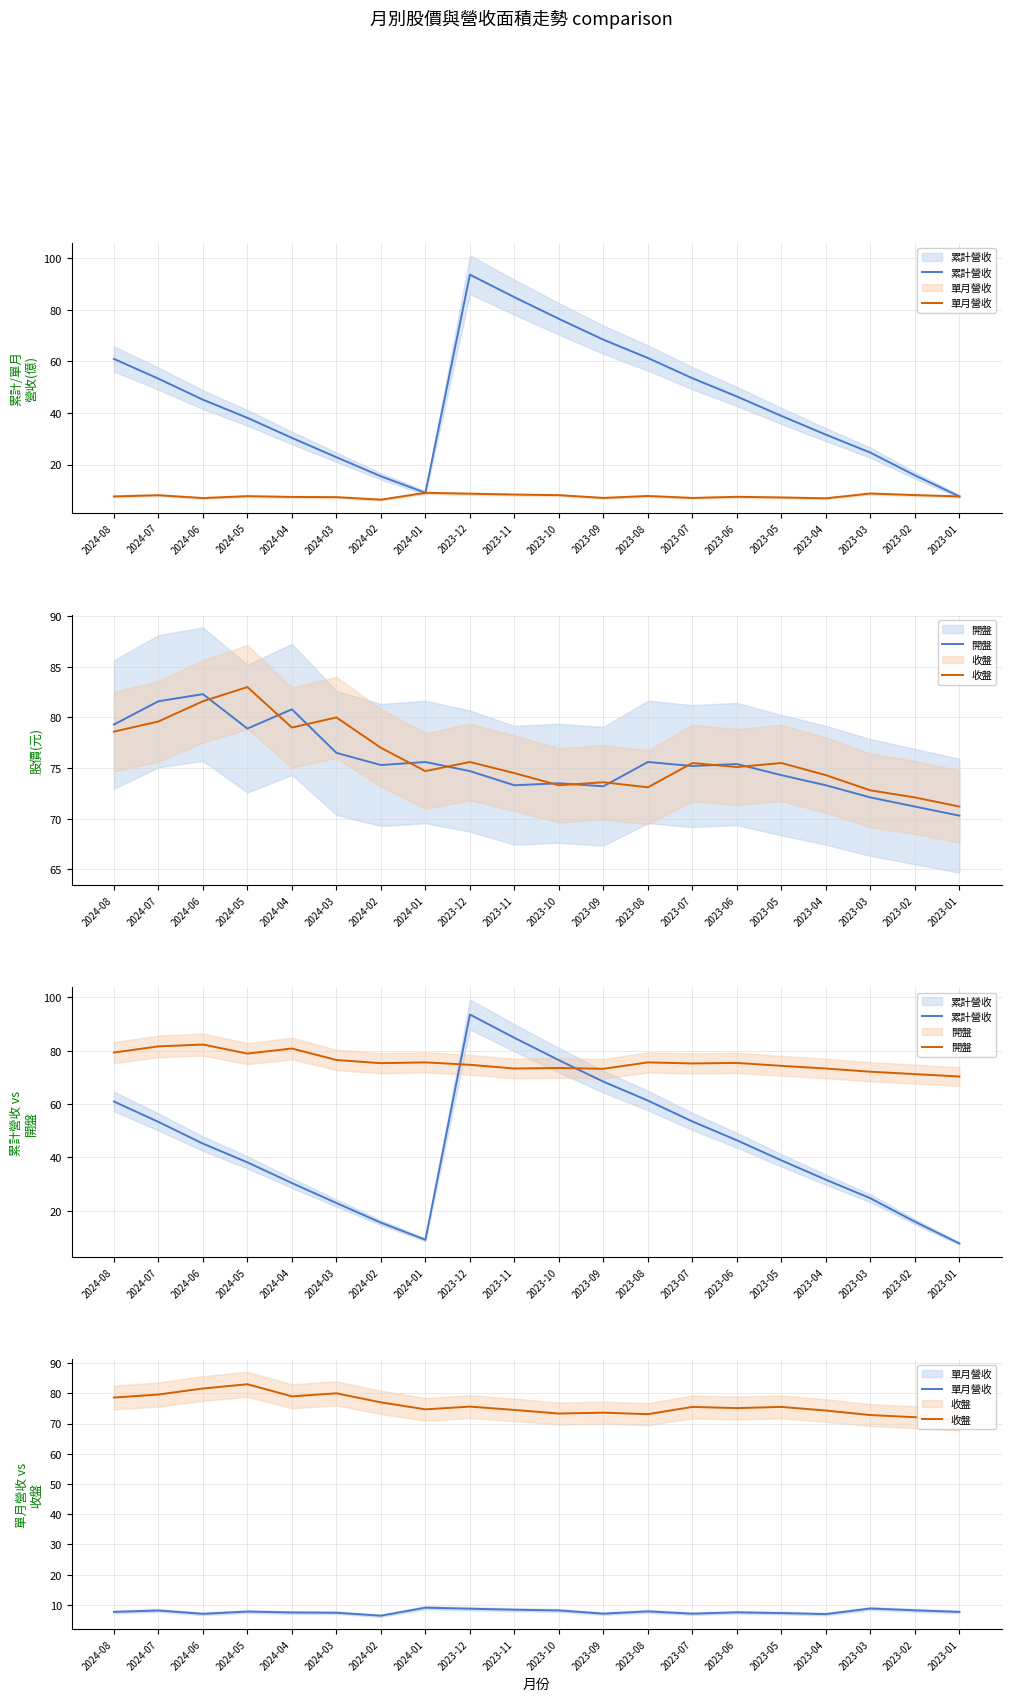

Which series ends up on top after the final intersection of 累計營收 and 收盤?

收盤